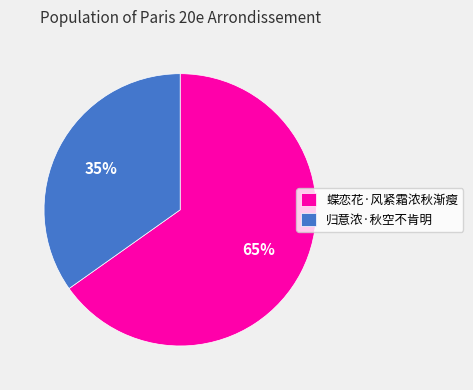

How many segments does this pie chart have?

2